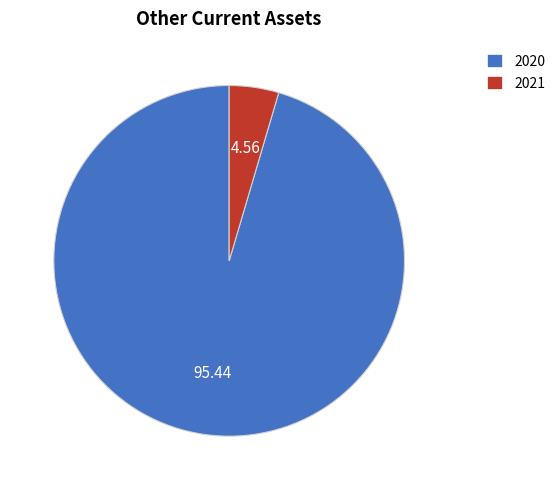

Does 2021 account for over 50% of the chart?

No